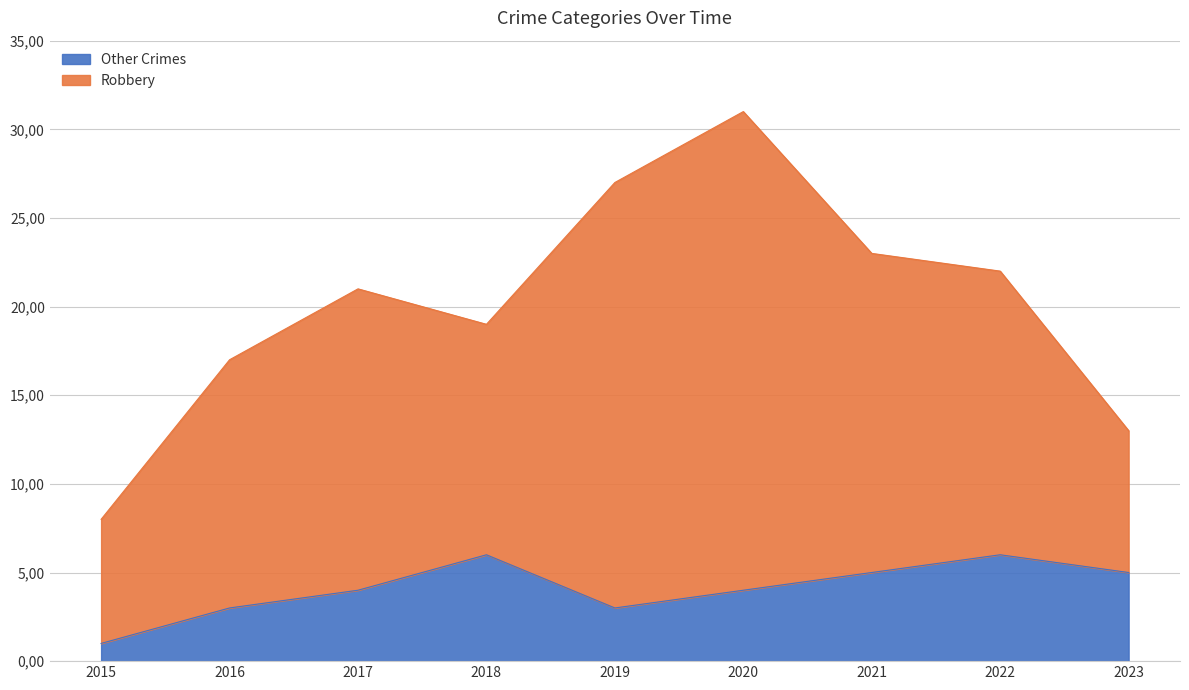

Which has a higher value, 2021 or 2020?

2021